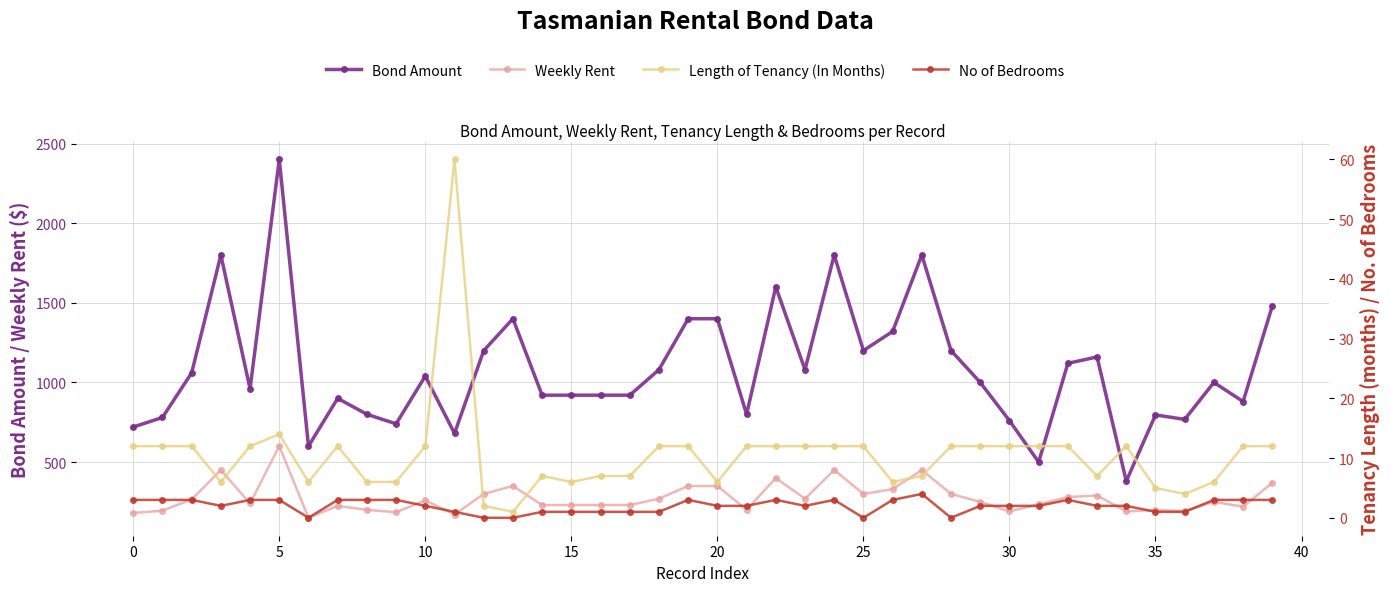

Which series has the widest spread of values?

Bond Amount